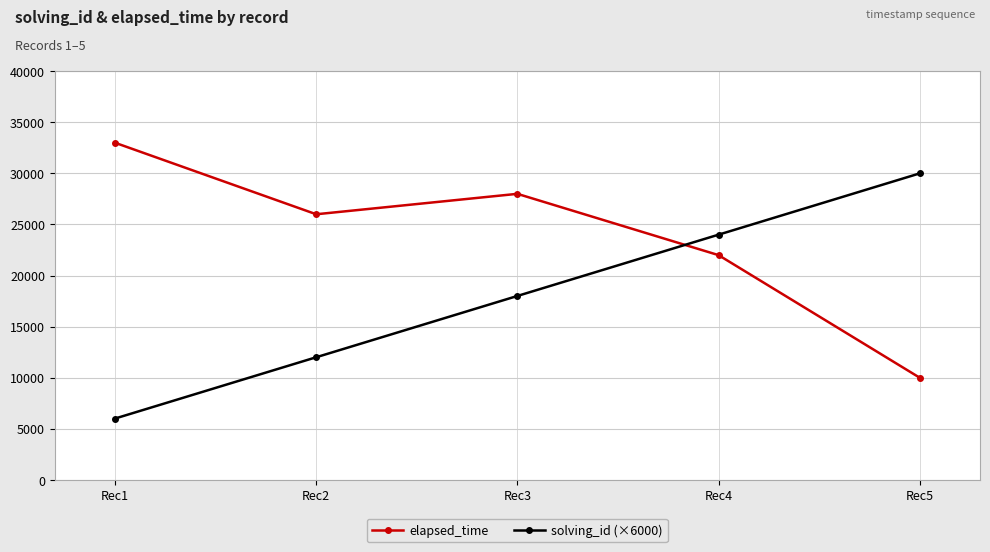

Does the chart display data point markers on the line(s)?

Yes